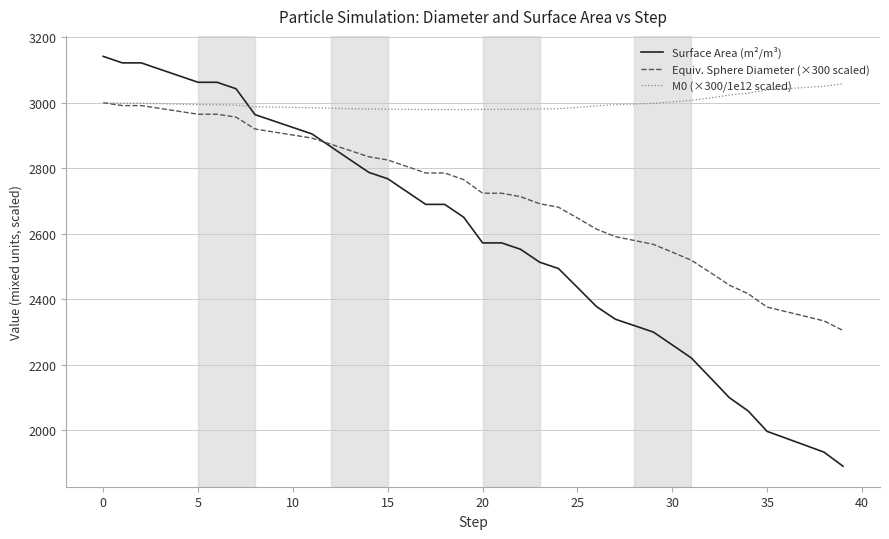

Which series has the widest spread of values?

Surface Area (m²/m³)